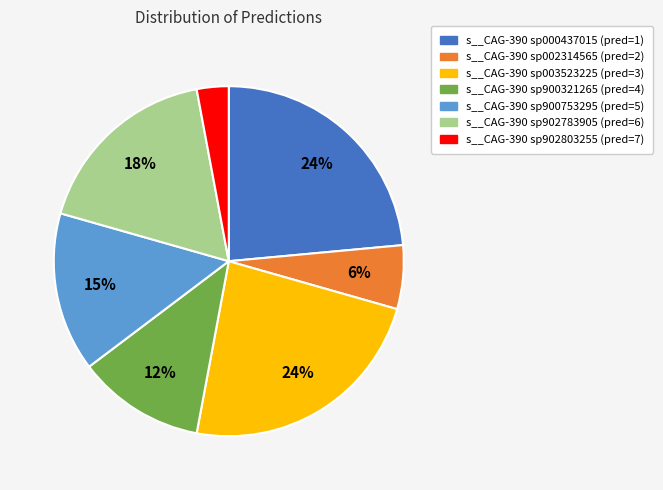

To the nearest percent, what is the difference between the largest and smallest slice percentages?

21%